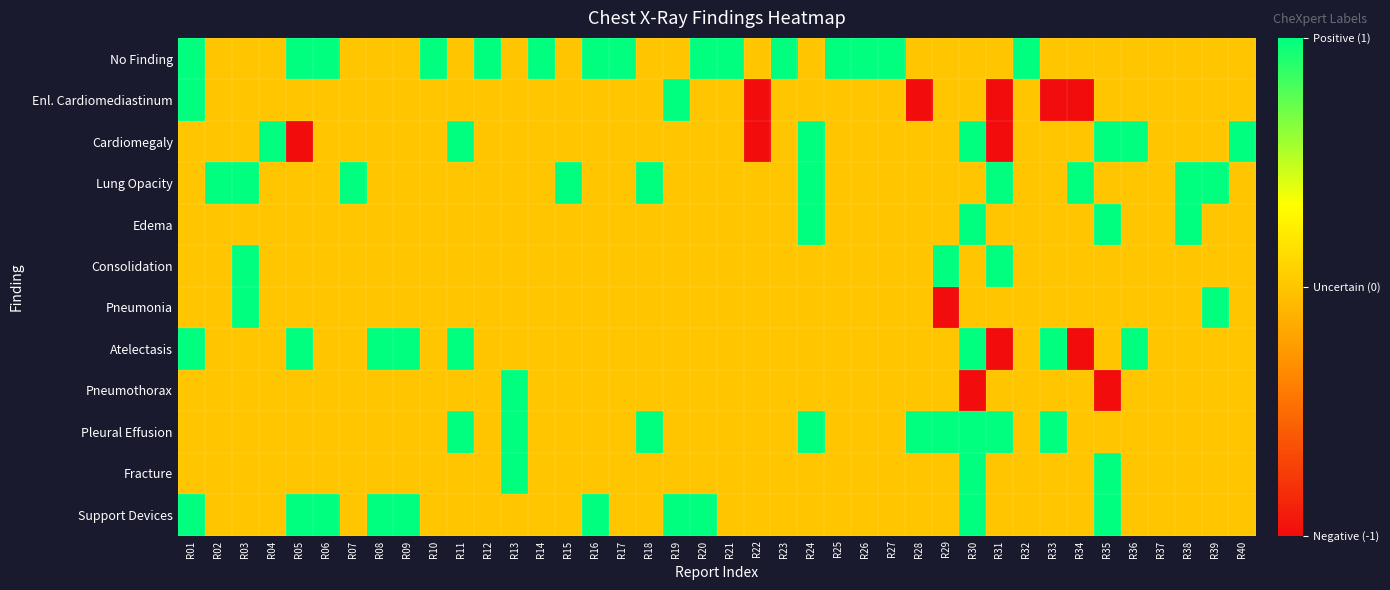

Reading left to right, what are all the values shown in this chart?

No Finding: R01=1	R02=0	R03=0	R04=0	R05=1	R06=1	R07=0	R08=0	R09=0	R10=1	R11=0	R12=1	R13=0	R14=1	R15=0	R16=1	R17=1	R18=0	R19=0	R20=1	R21=1	R22=0	R23=1	R24=0	R25=1	R26=1	R27=1	R28=0	R29=0	R30=0	R31=0	R32=1	R33=0	R34=0	R35=0	R36=0	R37=0	R38=0	R39=0	R40=0
Enl. Cardiomediastinum: R01=1	R02=0	R03=0	R04=0	R05=0	R06=0	R07=0	R08=0	R09=0	R10=0	R11=0	R12=0	R13=0	R14=0	R15=0	R16=0	R17=0	R18=0	R19=1	R20=0	R21=0	R22=-1	R23=0	R24=0	R25=0	R26=0	R27=0	R28=-1	R29=0	R30=0	R31=-1	R32=0	R33=-1	R34=-1	R35=0	R36=0	R37=0	R38=0	R39=0	R40=0
Cardiomegaly: R01=0	R02=0	R03=0	R04=1	R05=-1	R06=0	R07=0	R08=0	R09=0	R10=0	R11=1	R12=0	R13=0	R14=0	R15=0	R16=0	R17=0	R18=0	R19=0	R20=0	R21=0	R22=-1	R23=0	R24=1	R25=0	R26=0	R27=0	R28=0	R29=0	R30=1	R31=-1	R32=0	R33=0	R34=0	R35=1	R36=1	R37=0	R38=0	R39=0	R40=1
Lung Opacity: R01=0	R02=1	R03=1	R04=0	R05=0	R06=0	R07=1	R08=0	R09=0	R10=0	R11=0	R12=0	R13=0	R14=0	R15=1	R16=0	R17=0	R18=1	R19=0	R20=0	R21=0	R22=0	R23=0	R24=1	R25=0	R26=0	R27=0	R28=0	R29=0	R30=0	R31=1	R32=0	R33=0	R34=1	R35=0	R36=0	R37=0	R38=1	R39=1	R40=0
Edema: R01=0	R02=0	R03=0	R04=0	R05=0	R06=0	R07=0	R08=0	R09=0	R10=0	R11=0	R12=0	R13=0	R14=0	R15=0	R16=0	R17=0	R18=0	R19=0	R20=0	R21=0	R22=0	R23=0	R24=1	R25=0	R26=0	R27=0	R28=0	R29=0	R30=1	R31=0	R32=0	R33=0	R34=0	R35=1	R36=0	R37=0	R38=1	R39=0	R40=0
Consolidation: R01=0	R02=0	R03=1	R04=0	R05=0	R06=0	R07=0	R08=0	R09=0	R10=0	R11=0	R12=0	R13=0	R14=0	R15=0	R16=0	R17=0	R18=0	R19=0	R20=0	R21=0	R22=0	R23=0	R24=0	R25=0	R26=0	R27=0	R28=0	R29=1	R30=0	R31=1	R32=0	R33=0	R34=0	R35=0	R36=0	R37=0	R38=0	R39=0	R40=0
Pneumonia: R01=0	R02=0	R03=1	R04=0	R05=0	R06=0	R07=0	R08=0	R09=0	R10=0	R11=0	R12=0	R13=0	R14=0	R15=0	R16=0	R17=0	R18=0	R19=0	R20=0	R21=0	R22=0	R23=0	R24=0	R25=0	R26=0	R27=0	R28=0	R29=-1	R30=0	R31=0	R32=0	R33=0	R34=0	R35=0	R36=0	R37=0	R38=0	R39=1	R40=0
Atelectasis: R01=1	R02=0	R03=0	R04=0	R05=1	R06=0	R07=0	R08=1	R09=1	R10=0	R11=1	R12=0	R13=0	R14=0	R15=0	R16=0	R17=0	R18=0	R19=0	R20=0	R21=0	R22=0	R23=0	R24=0	R25=0	R26=0	R27=0	R28=0	R29=0	R30=1	R31=-1	R32=0	R33=1	R34=-1	R35=0	R36=1	R37=0	R38=0	R39=0	R40=0
Pneumothorax: R01=0	R02=0	R03=0	R04=0	R05=0	R06=0	R07=0	R08=0	R09=0	R10=0	R11=0	R12=0	R13=1	R14=0	R15=0	R16=0	R17=0	R18=0	R19=0	R20=0	R21=0	R22=0	R23=0	R24=0	R25=0	R26=0	R27=0	R28=0	R29=0	R30=-1	R31=0	R32=0	R33=0	R34=0	R35=-1	R36=0	R37=0	R38=0	R39=0	R40=0
Pleural Effusion: R01=0	R02=0	R03=0	R04=0	R05=0	R06=0	R07=0	R08=0	R09=0	R10=0	R11=1	R12=0	R13=1	R14=0	R15=0	R16=0	R17=0	R18=1	R19=0	R20=0	R21=0	R22=0	R23=0	R24=1	R25=0	R26=0	R27=0	R28=1	R29=1	R30=1	R31=1	R32=0	R33=1	R34=0	R35=0	R36=0	R37=0	R38=0	R39=0	R40=0
Fracture: R01=0	R02=0	R03=0	R04=0	R05=0	R06=0	R07=0	R08=0	R09=0	R10=0	R11=0	R12=0	R13=1	R14=0	R15=0	R16=0	R17=0	R18=0	R19=0	R20=0	R21=0	R22=0	R23=0	R24=0	R25=0	R26=0	R27=0	R28=0	R29=0	R30=1	R31=0	R32=0	R33=0	R34=0	R35=1	R36=0	R37=0	R38=0	R39=0	R40=0
Support Devices: R01=1	R02=0	R03=0	R04=0	R05=1	R06=1	R07=0	R08=1	R09=1	R10=0	R11=0	R12=0	R13=0	R14=0	R15=0	R16=1	R17=0	R18=0	R19=1	R20=1	R21=0	R22=0	R23=0	R24=0	R25=0	R26=0	R27=0	R28=0	R29=0	R30=1	R31=0	R32=0	R33=0	R34=0	R35=1	R36=0	R37=0	R38=0	R39=0	R40=0